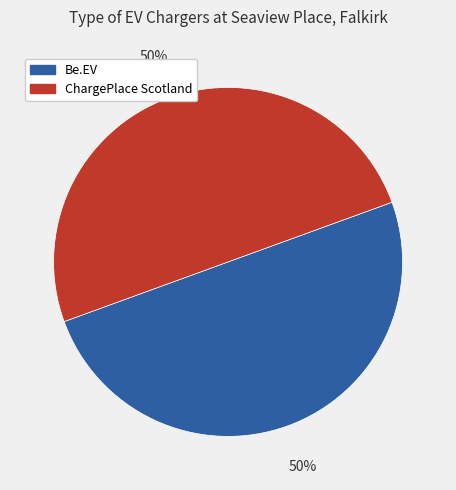

To the nearest percent, what is the average slice percentage?

50%